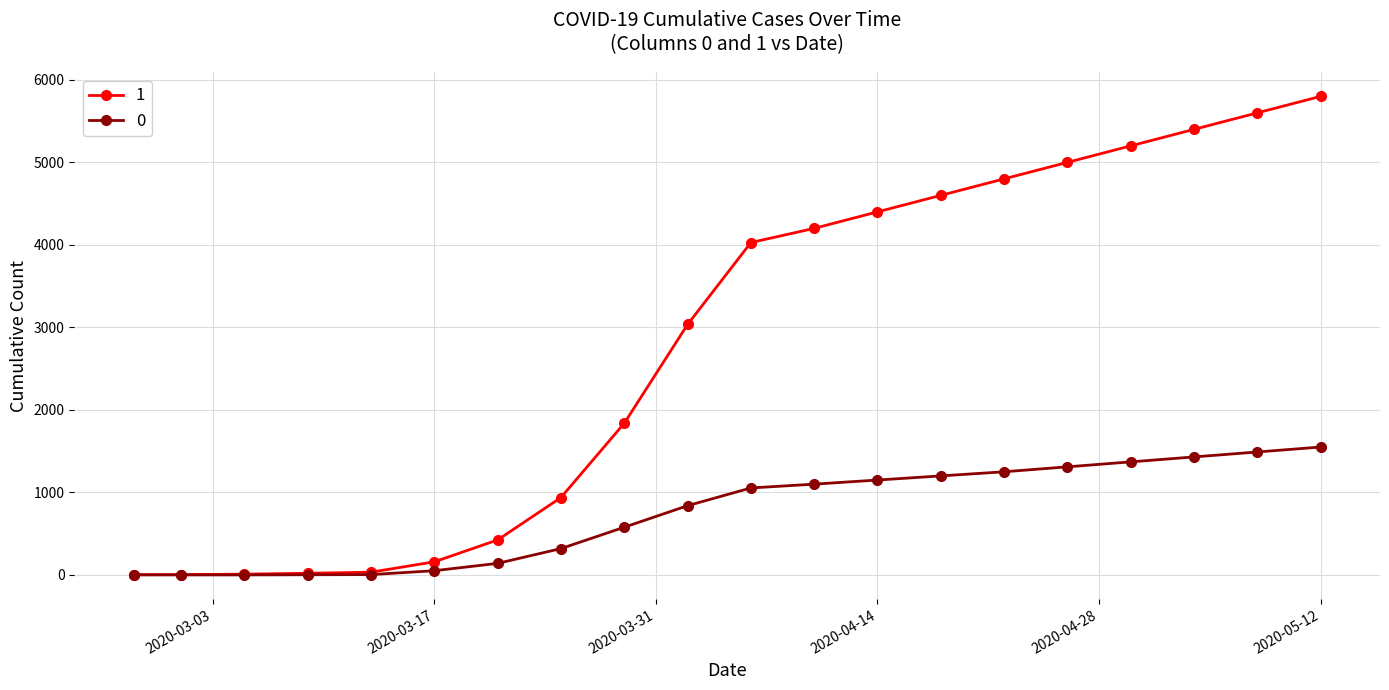

List the series in order of their peak value, highest first.

1, 0